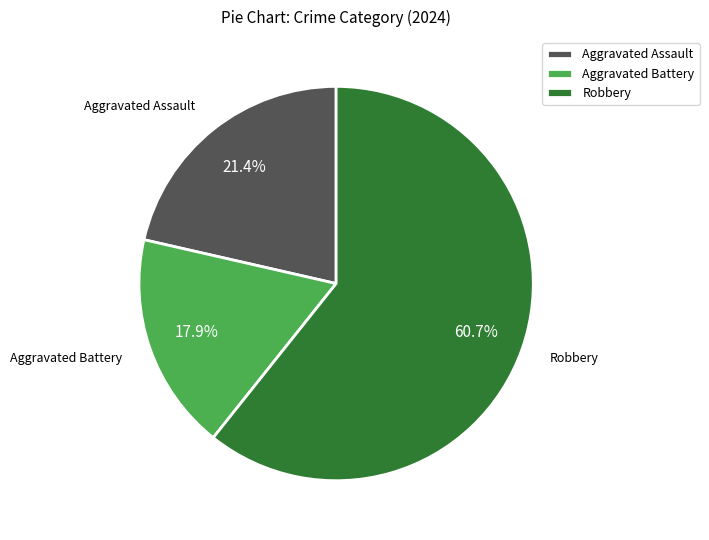

Does Robbery represent more than half of the total?

Yes